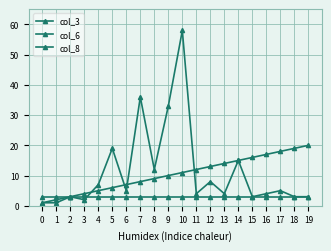

What is the highest value of the col_8 series?

3